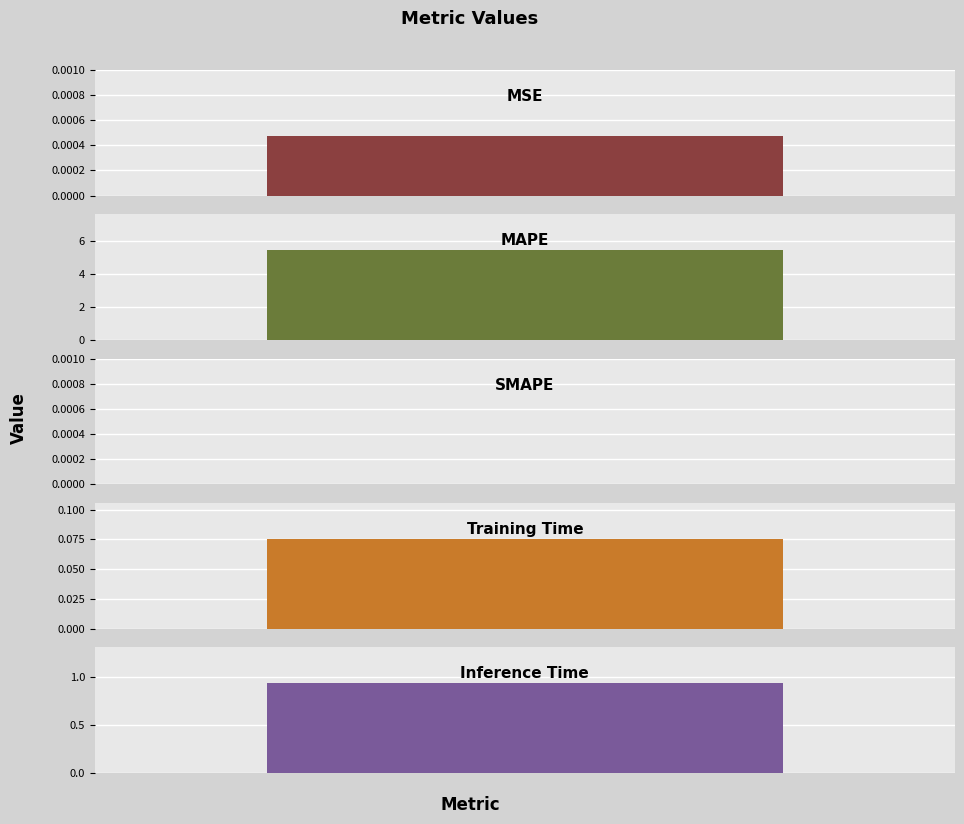

What position from the right is SMAPE?

3